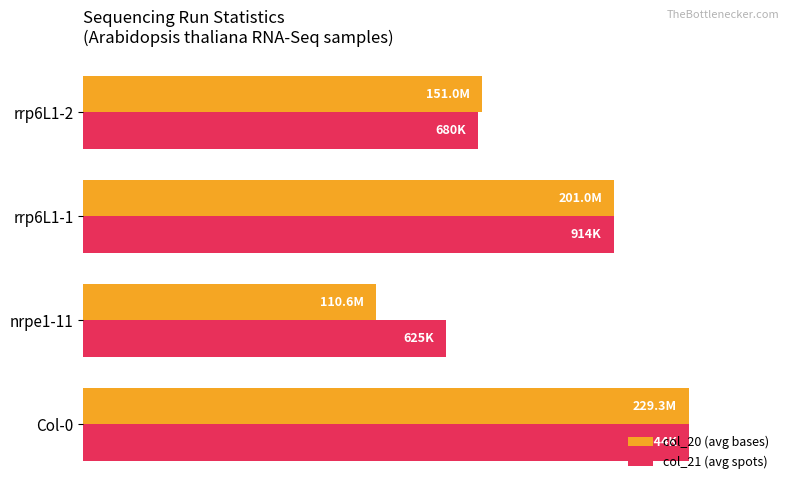

What are all the series names shown in the legend?

col_20 (avg bases), col_21 (avg spots)